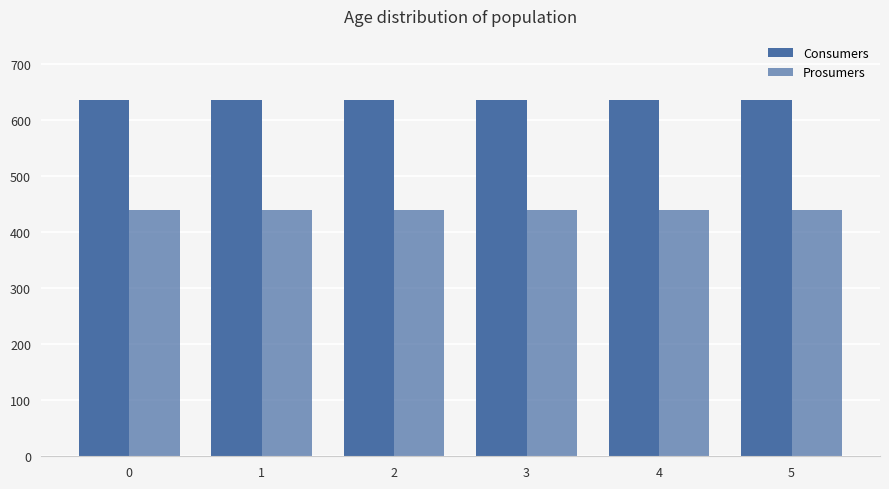

At how many categories does at least one series exceed 556?

6